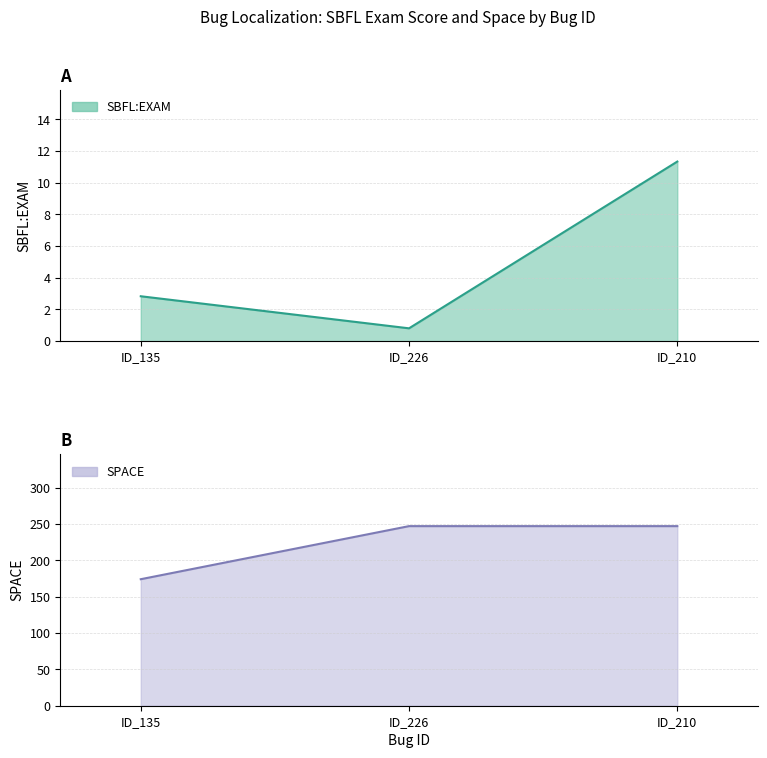

What position from the right is ID_210?

1